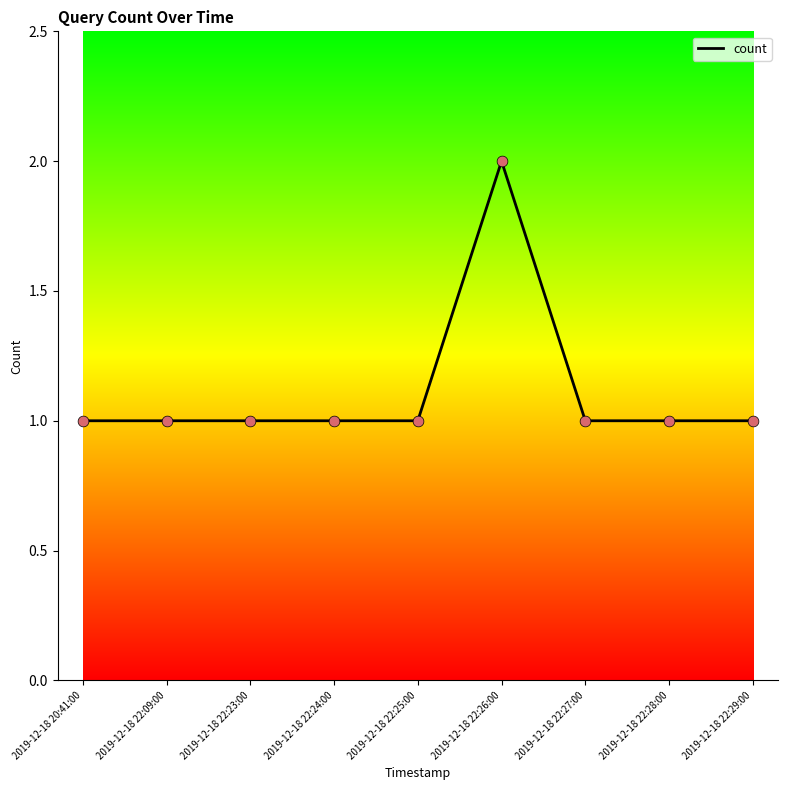

What is the change in value from 2019-12-18 22:26:00 to 2019-12-18 22:29:00?

-1